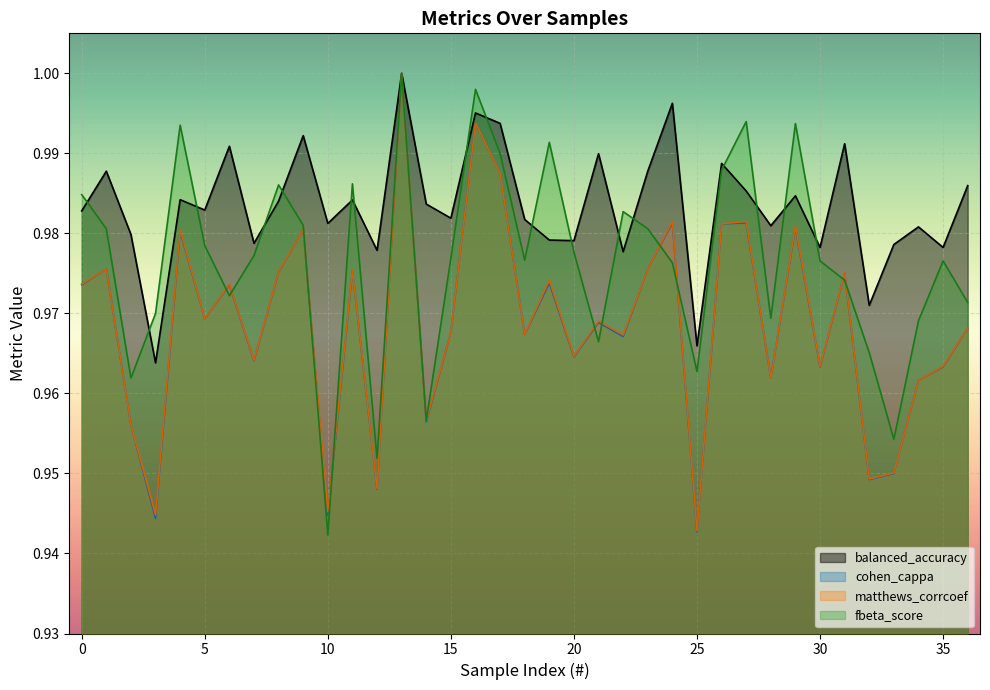

What is the sum of the matthews_corrcoef values at 18 and 19?

1.9